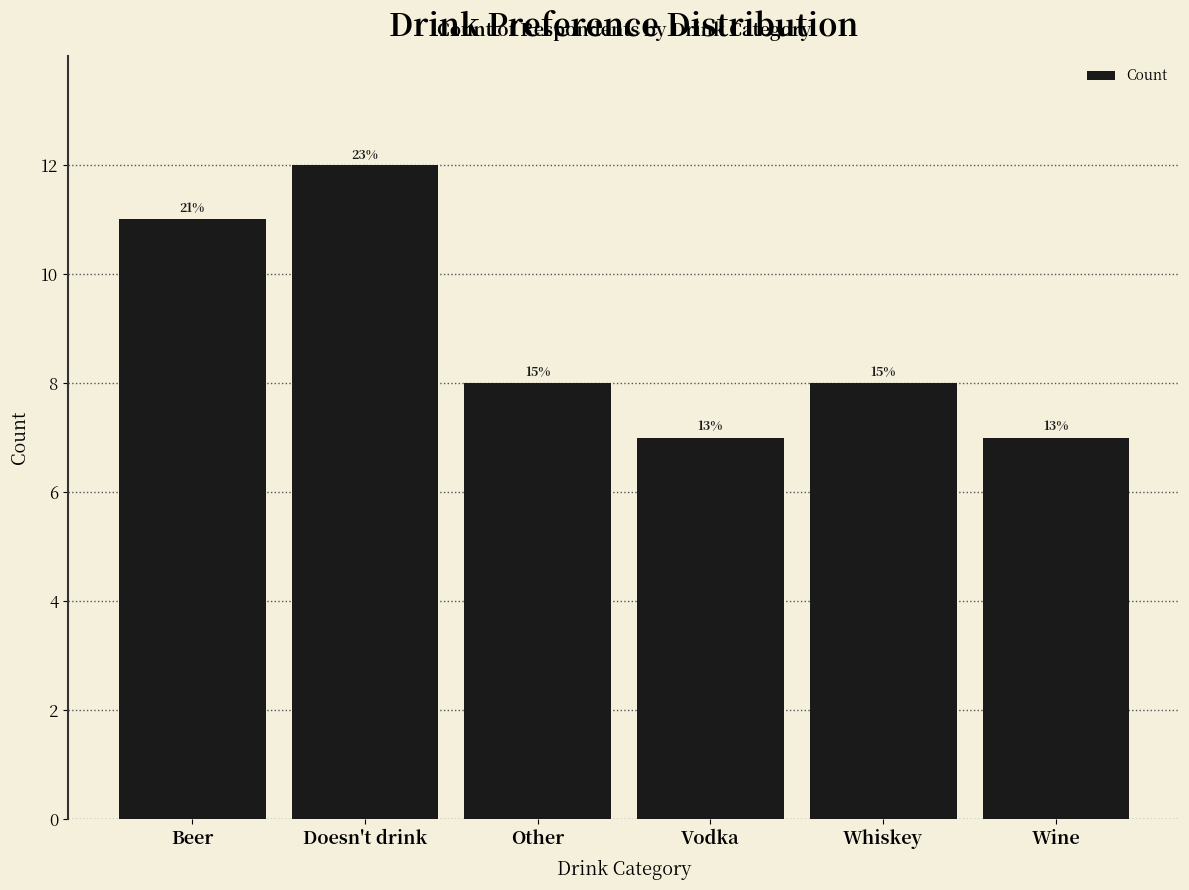

Are the bars horizontal?

No